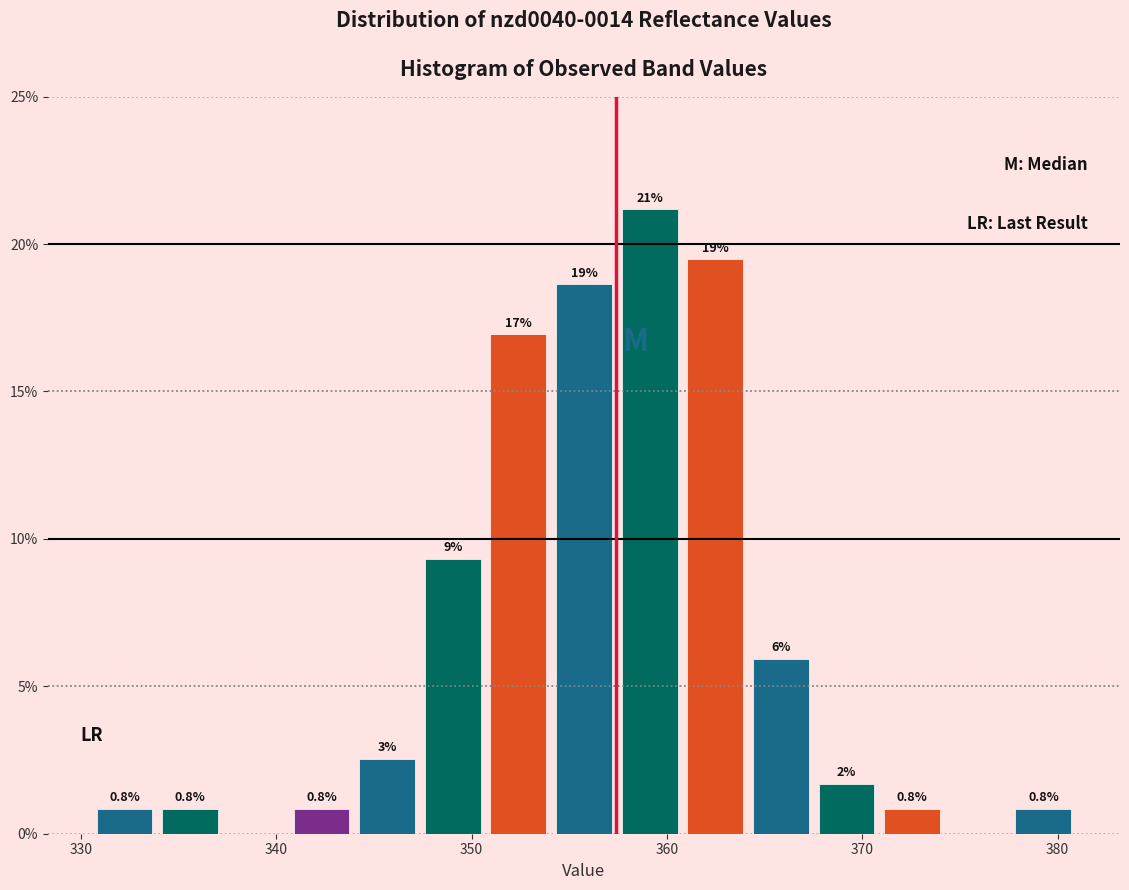

Read against the x-axis, roughly where is the centre of the tallest bar?

359